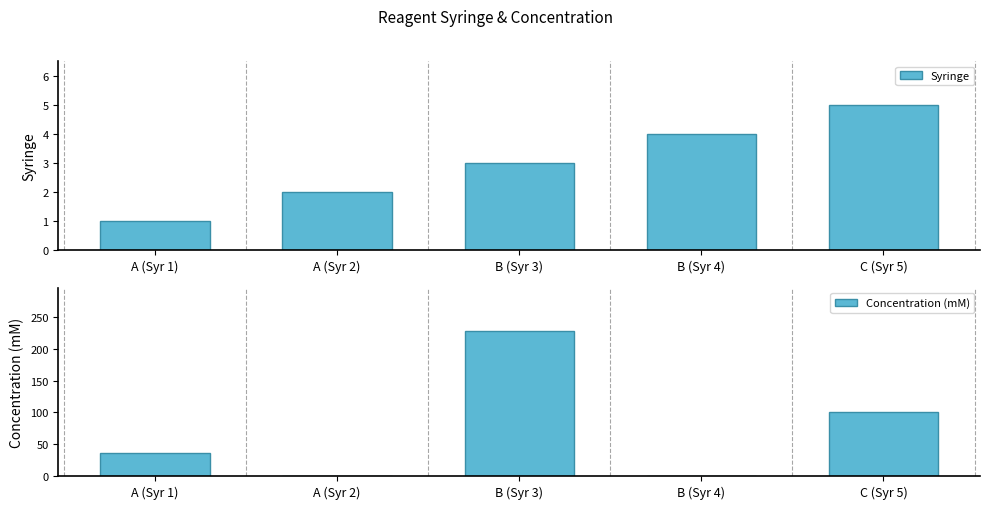

Reading right to left, what are all the values shown in this chart?

Syringe: C (Syr 5)=5	B (Syr 4)=4	B (Syr 3)=3	A (Syr 2)=2	A (Syr 1)=1
Concentration (mM): C (Syr 5)=100	B (Syr 4)=0	B (Syr 3)=228	A (Syr 2)=0	A (Syr 1)=36